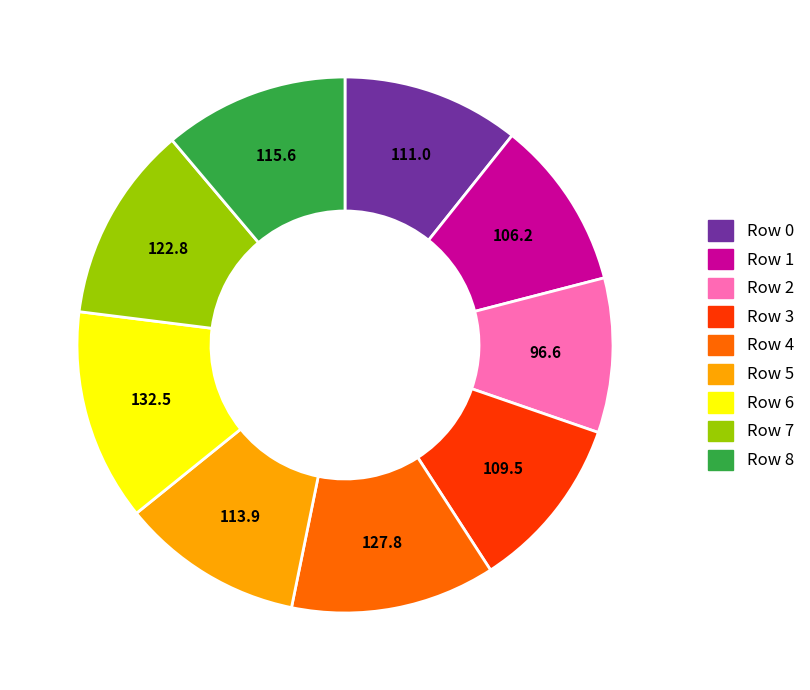

Is it true that Row 0 is 1% of the pie?

False